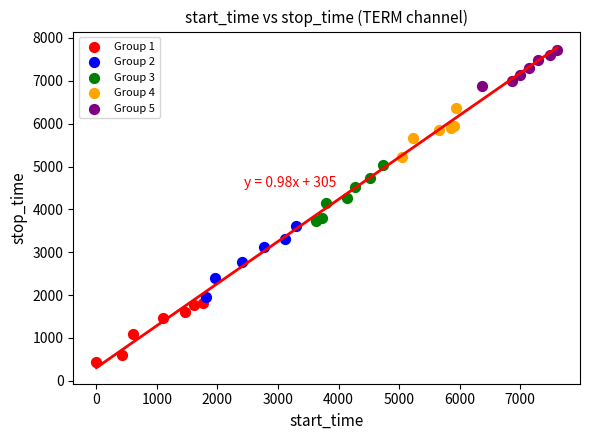

Which series reaches the maximum Y coordinate?

Group 5